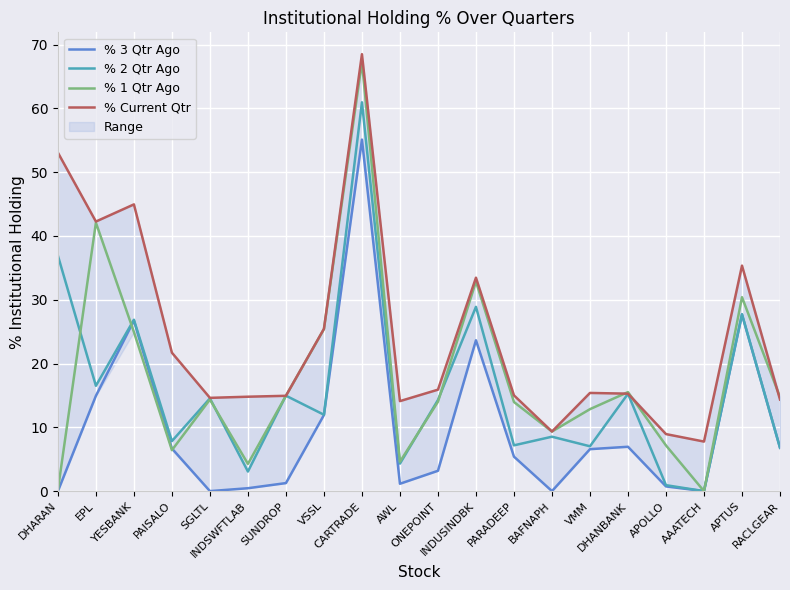

List the labels in order of % Current Qtr value, smallest first.

AAATECH, APOLLO, BAFNAPH, AWL, RACLGEAR, SGLTL, INDSWFTLAB, SUNDROP, PARADEEP, DHANBANK, VMM, ONEPOINT, PAISALO, VSSL, INDUSINDBK, APTUS, EPL, YESBANK, DHARAN, CARTRADE